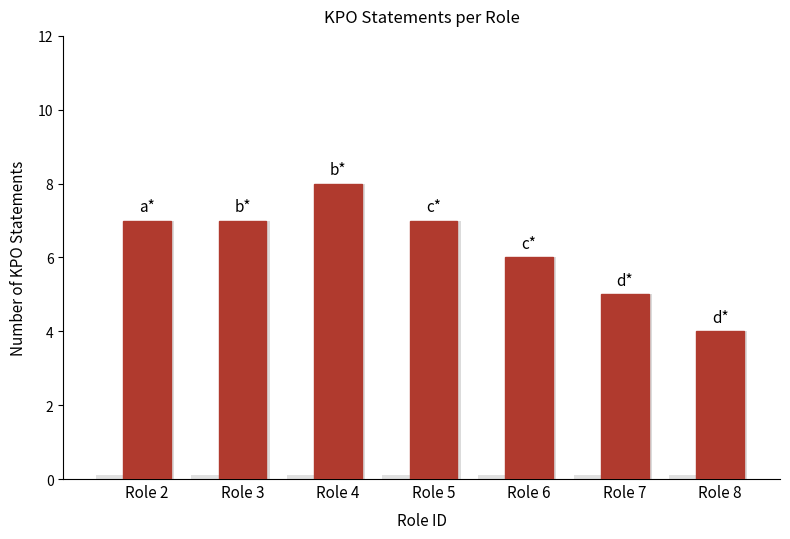

What is the sum of all values?

44